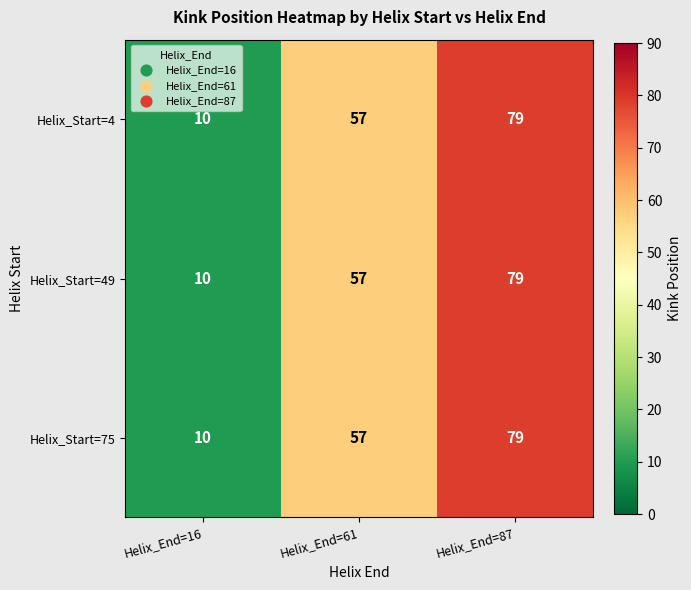

Reading left to right, transcribe all the data shown in this chart.

Helix_Start=4: 10	57	79
Helix_Start=49: 10	57	79
Helix_Start=75: 10	57	79